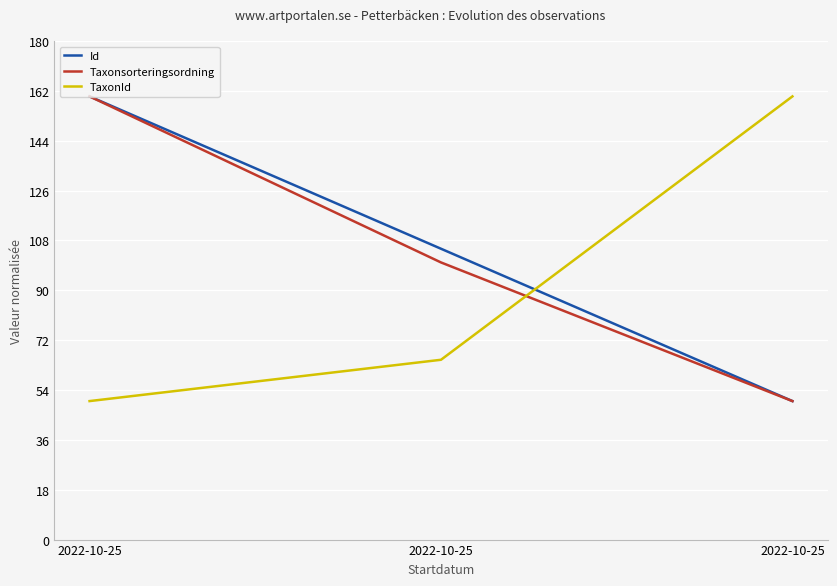

Is it true that Taxonsorteringsordning equals 50.0 at 2022-10-25?

True